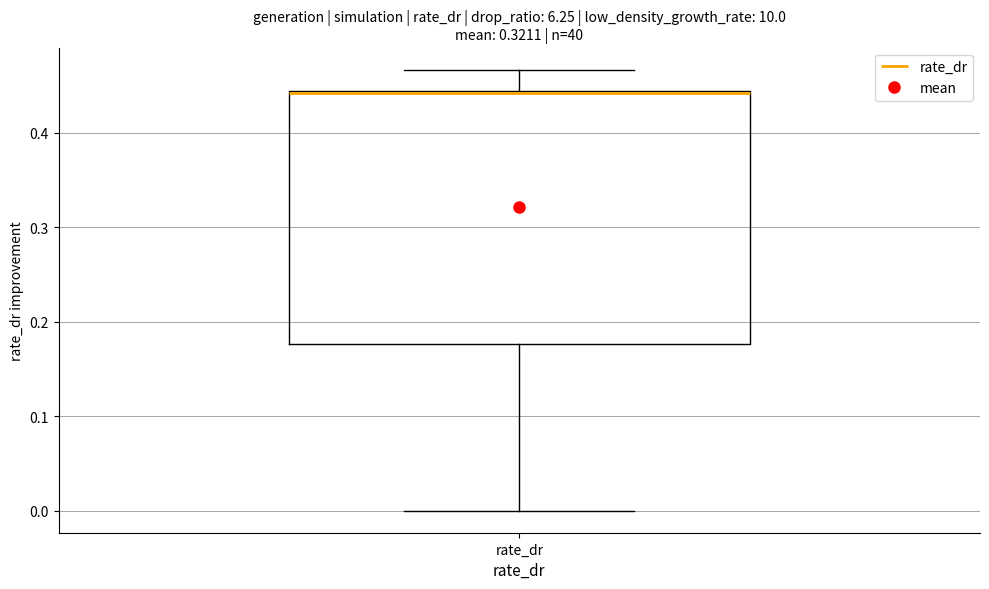

Read this box plot against the y-axis: the position of the median line, the range covered by the box, and the ends of both whiskers. The values are not printed on the chart, so give them approximately, as read against the axis.

median 0.44 (drawn on the box's upper edge), box 0.18 to 0.44, whiskers 0.00 to 0.47